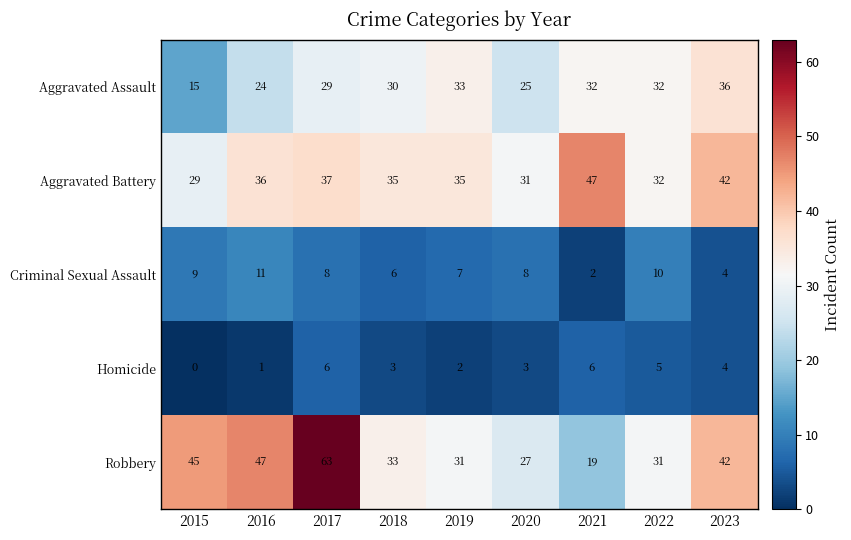

Is it true that Criminal Sexual Assault equals 6 at 2018?

True